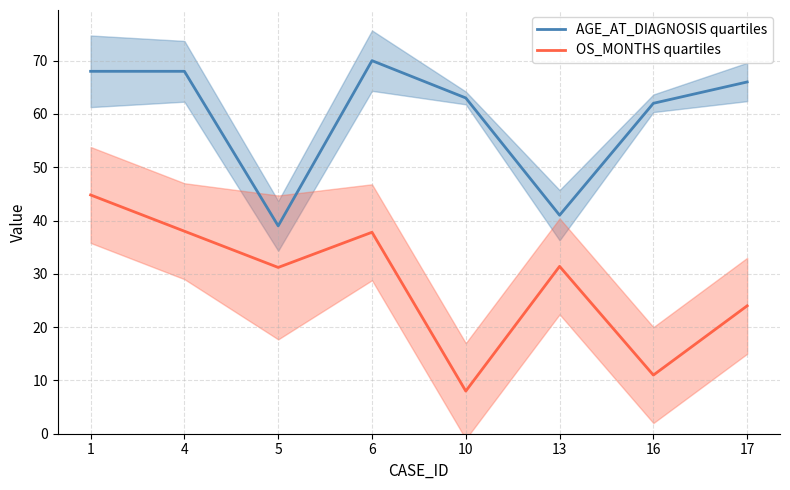

At how many categories does at least one series exceed 25?

8